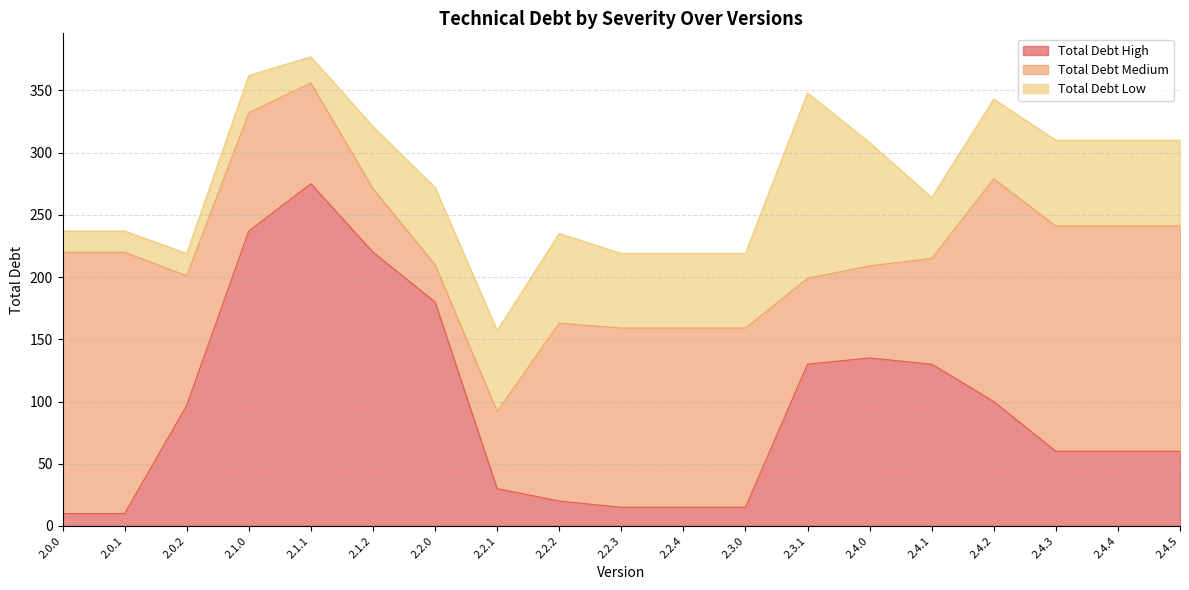

Which series has the largest total across all categories?

total_debt_medium